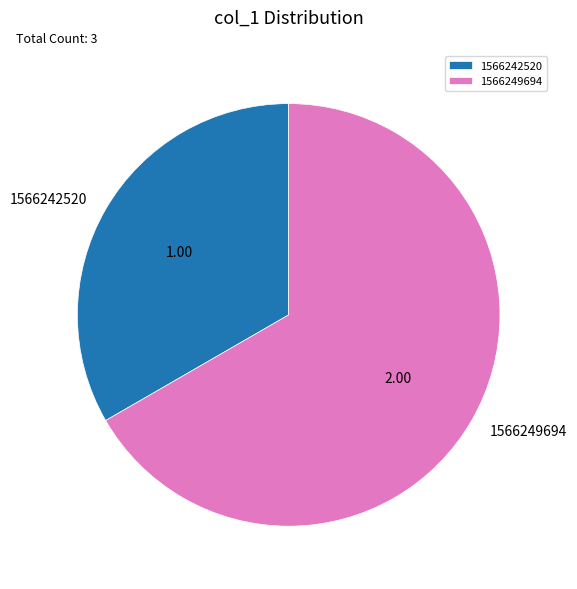

Do 1566249694 and 1566242520 together represent more than half of the pie?

Yes